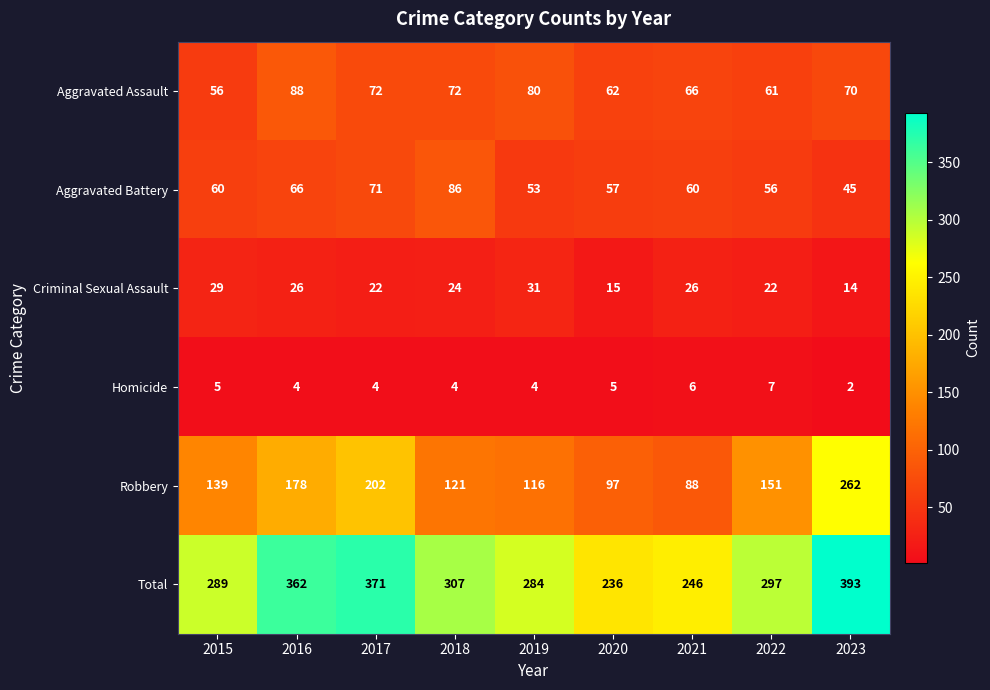

Which series has the largest range (max minus min)?

Robbery